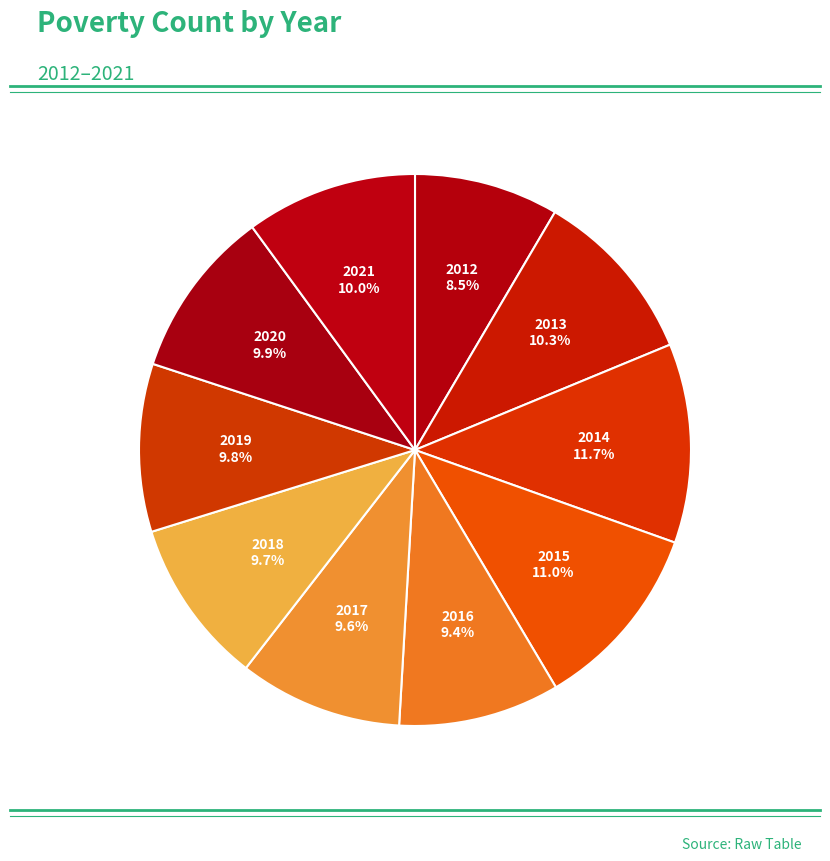

The 2016 slice represents 9% of the pie. True or false?

True